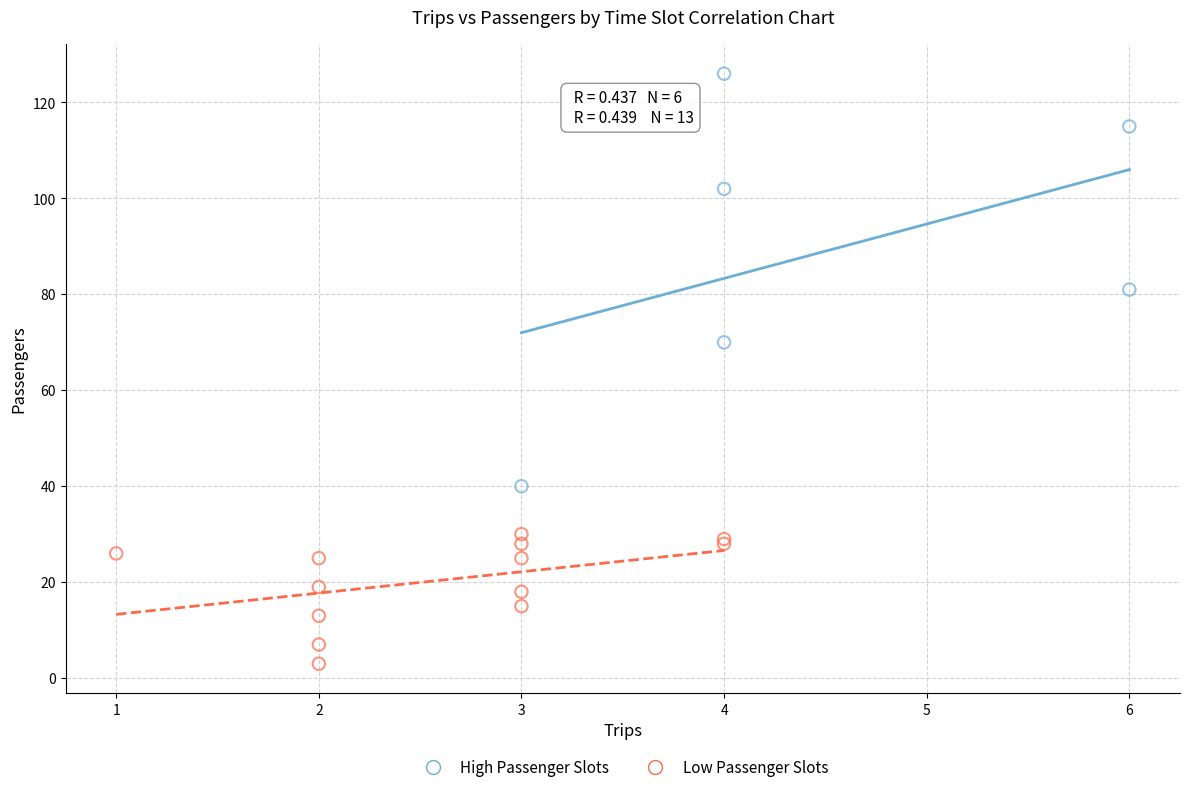

Which series has the widest spread of Y values?

High Passenger Slots